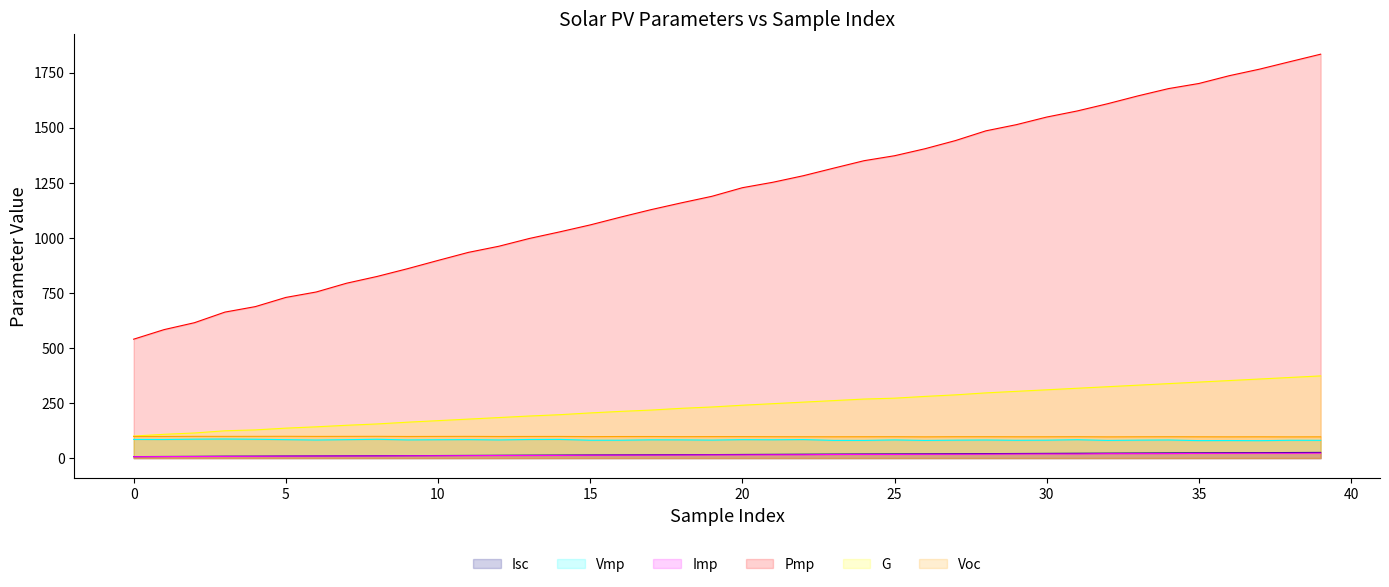

True or false: G and Isc intersect in this chart.

False